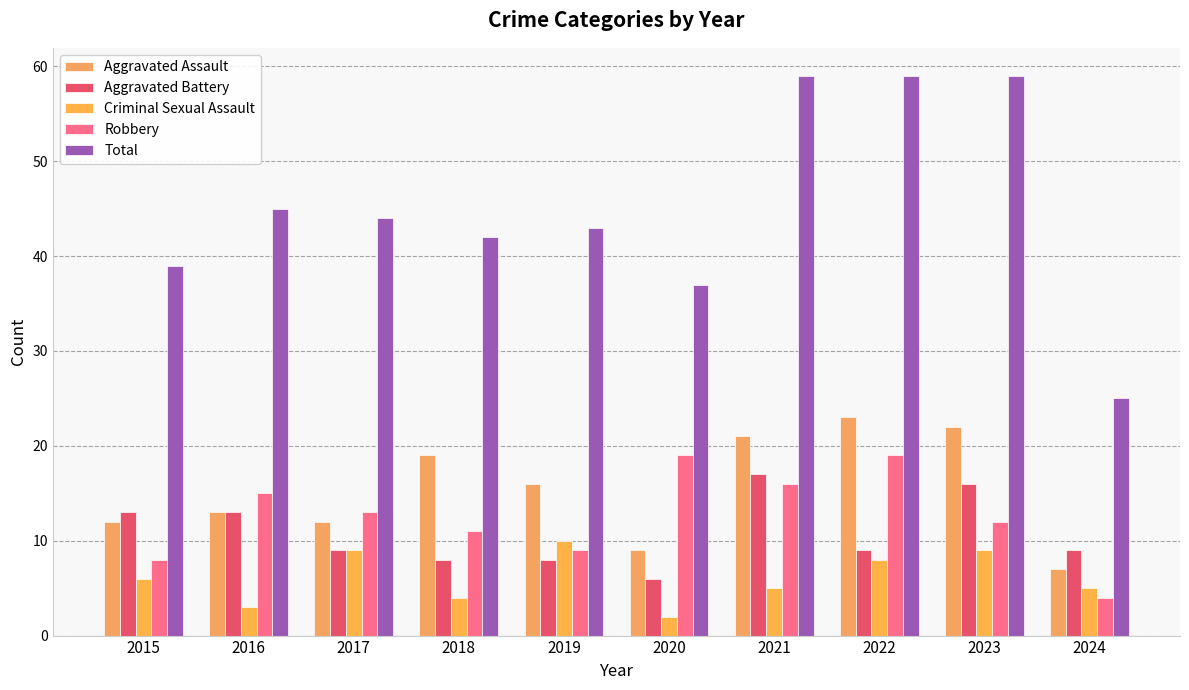

The Aggravated Battery series shows 2 at 2019. True or false?

False